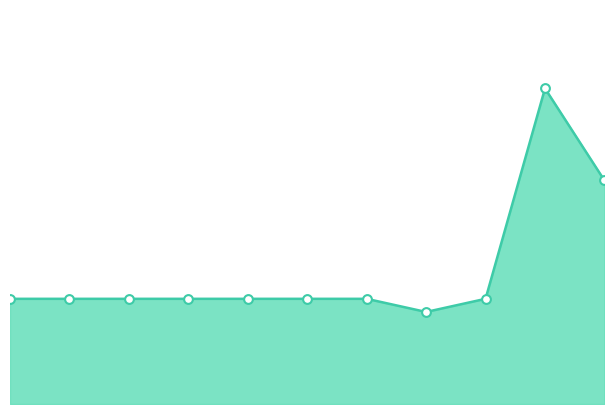

How many lines are shown in the chart?

1